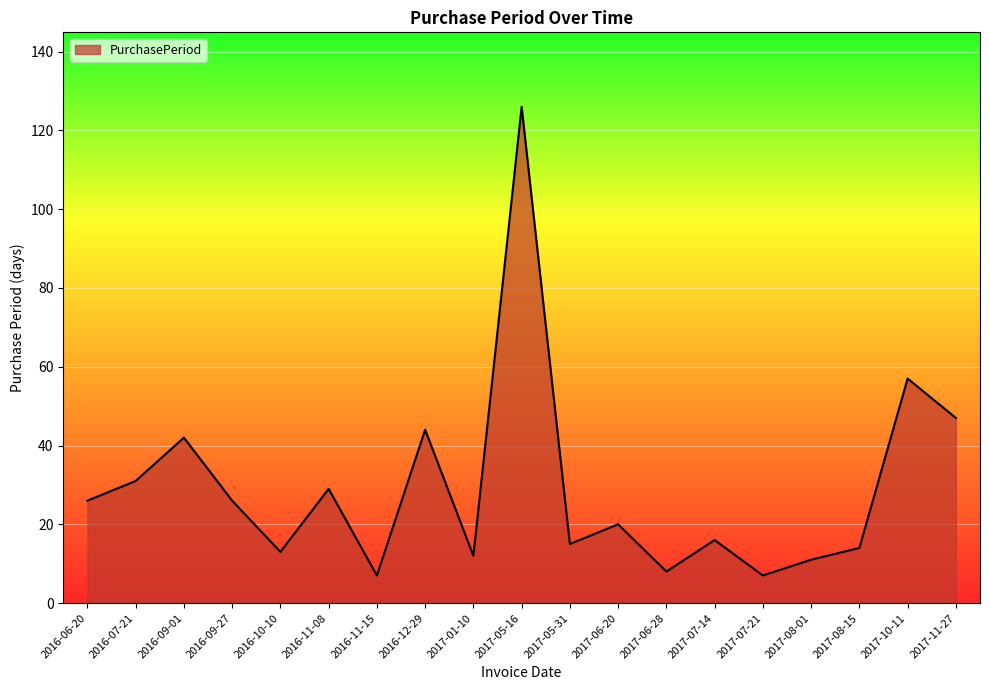

What is the sum of the values at 2017-05-31 and 2017-07-14?

31